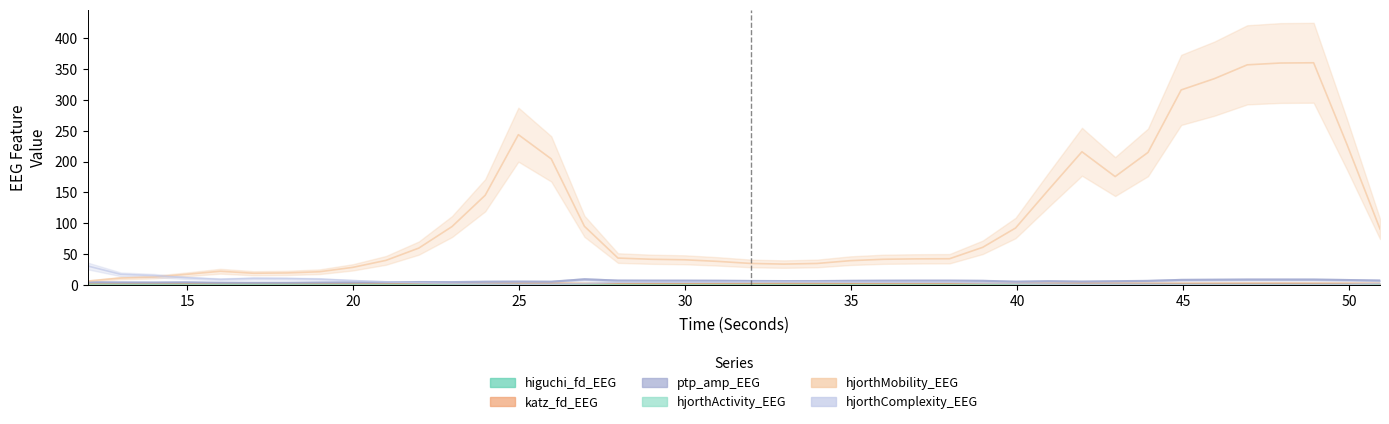

How many higuchi_fd_EEG values are between 1 and 2?

40